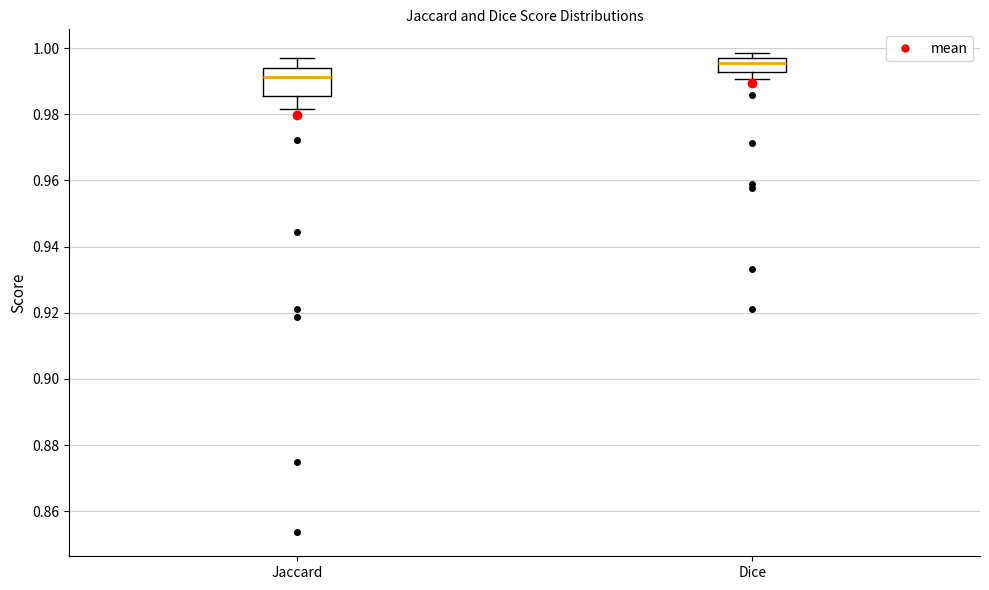

Which box is the tallest, from its lower edge to its upper edge?

Jaccard